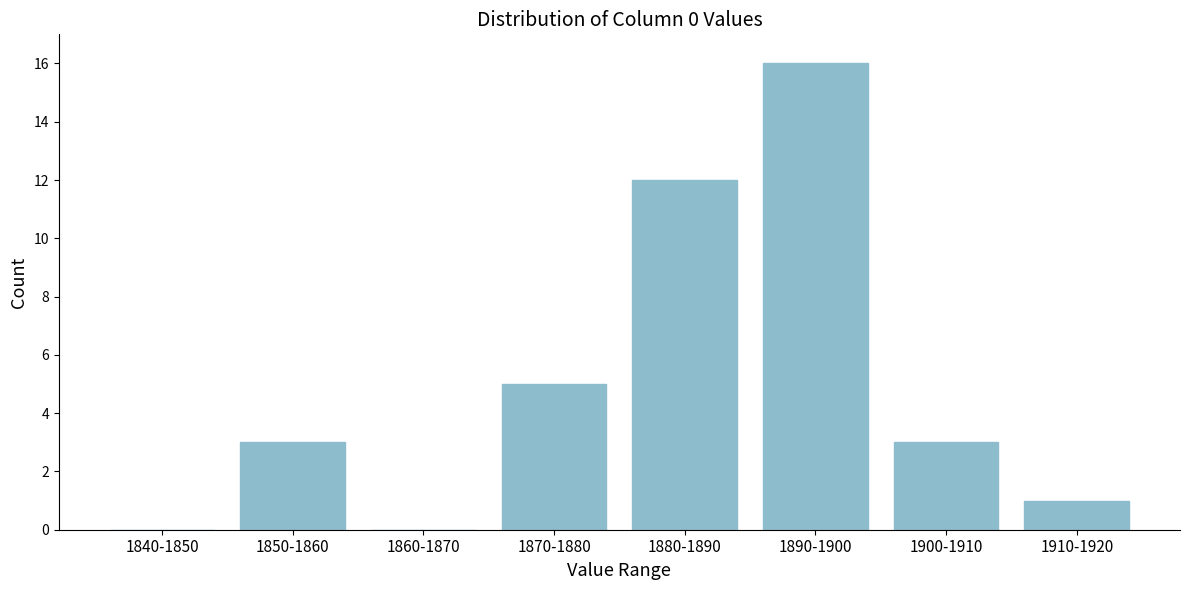

Reading left to right, extract all data points from this chart.

1840-1850=0	1850-1860=3	1860-1870=0	1870-1880=5	1880-1890=12	1890-1900=16	1900-1910=3	1910-1920=1